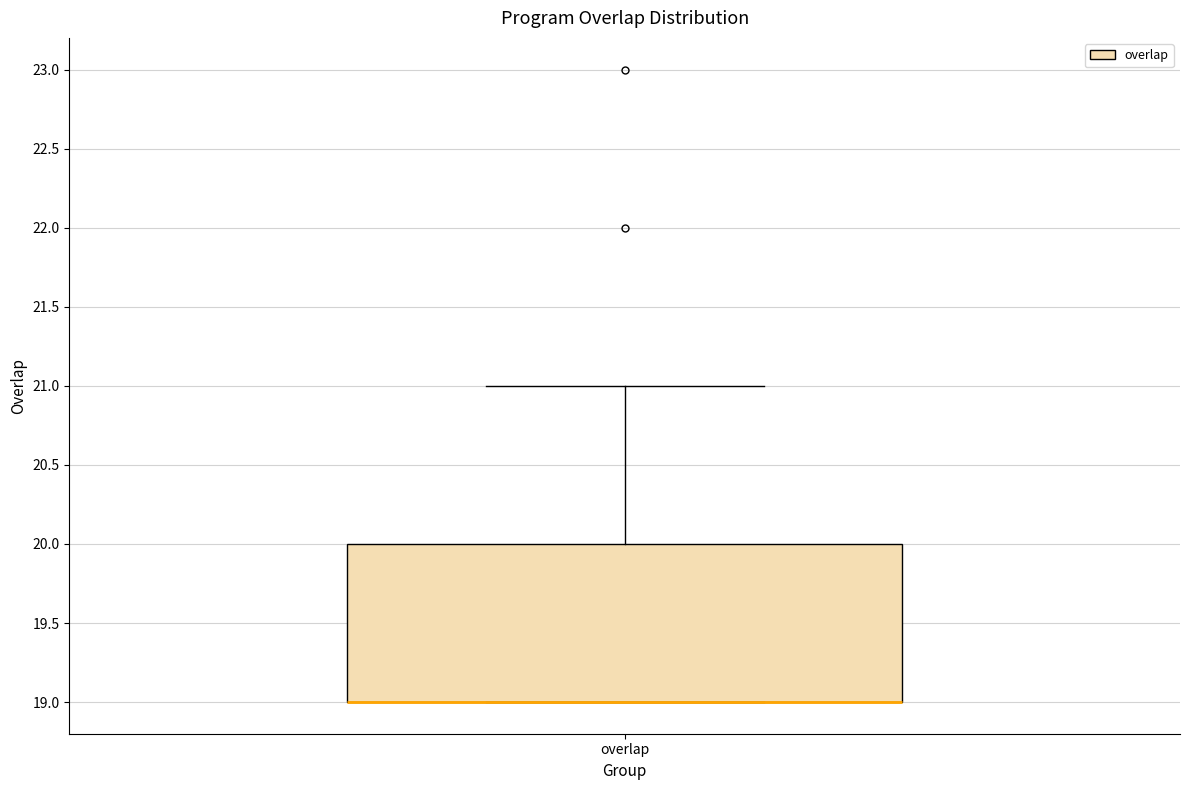

Transcribe this box plot: give where the median line is, the range the box spans, and where the two whiskers end, as read against the y-axis. The values are not printed on the chart, so give them approximately, as read against the axis.

median 19 (drawn on the box's lower edge), box 19 to 20, whiskers 19 to 21